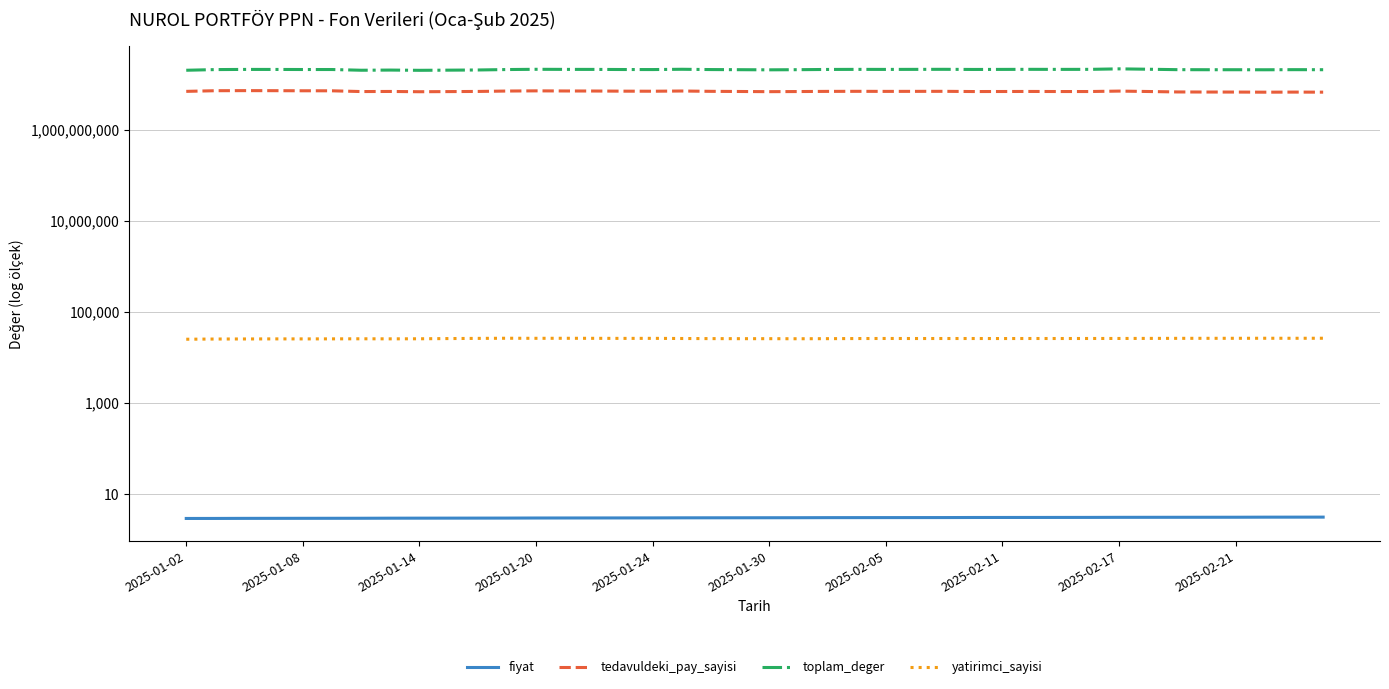

Reading left to right, list all the values displayed in this chart.

fiyat: 2.9	2.9	2.9	2.9	2.9	2.9	2.9	3.0	3.0	3.0	3.0	3.0	3.0	3.0	3.0	3.0	3.0	3.0	3.0	3.0	3.0	3.0	3.0	3.0	3.0	3.0	3.0	3.1	3.1	3.1	3.1	3.1	3.1	3.1	3.1	3.1	3.1	3.1	3.1	3.1
tedavuldeki_pay_sayisi: 7120238135.0	7357790256.0	7390002630.0	7372081675.0	7334045713.0	7323669034.0	7052849013.0	7087552391.0	6990476575.0	7038378330.0	7091740061.0	7239387324.0	7303540526.0	7260445774.0	7243396157.0	7192291989.0	7167530856.0	7247181262.0	7130398670.0	7074625019.0	7014750310.0	7057120948.0	7113553658.0	7135732447.0	7111687277.0	7122261038.0	7133949517.0	7058528659.0	7070654077.0	7087644347.0	7060962951.0	7063415460.0	7219147224.0	7071281037.0	6912447111.0	6883343135.0	6874326606.0	6832998023.0	6862094453.0	6838098201.0
toplam_deger: 20725981848.0	21445086808.5	21622479645.0	21598998126.1	21515676337.8	21512780935.3	20743817757.2	20925238420.0	20664634993.9	20832467068.0	21017672023.9	21483800761.9	21757850310.9	21660205119.4	21637214771.9	21512085844.8	21467041115.3	21788916964.2	21466648488.2	21326346471.3	21180477285.8	21341205736.3	21587749095.7	21678177630.1	21626983331.6	21680889495.7	21735276086.8	21583652065.5	21644823264.7	21715812374.2	21659311267.3	21693712210.7	22253554157.5	21821596574.9	21357371110.2	21293732477.7	21289385171.8	21241001868.1	21355660974.7	21307443449.1
yatirimci_sayisi: 25339.0	25624.0	25700.0	25797.0	25782.0	25829.0	25928.0	25854.0	25930.0	26222.0	26450.0	26639.0	26555.0	26595.0	26531.0	26443.0	26500.0	26295.0	26158.0	26067.0	26067.0	25972.0	26091.0	26246.0	26329.0	26278.0	26289.0	26283.0	26256.0	26305.0	26282.0	26324.0	26343.0	26428.0	26510.0	26554.0	26566.0	26629.0	26590.0	26646.0